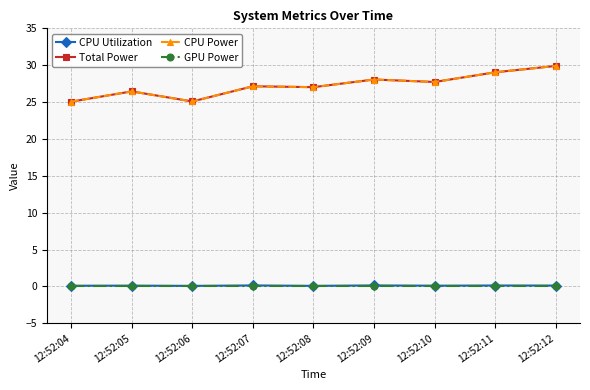

Does the chart have visible grid lines?

Yes